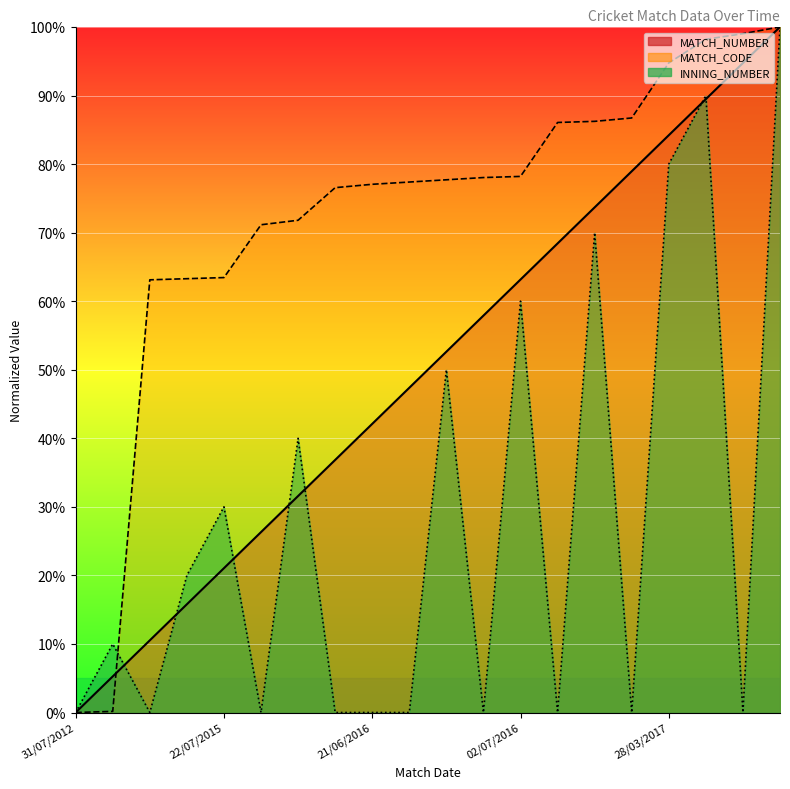

The value of INNING_NUMBER at 03/06/2017 is 44.5. True or false?

False